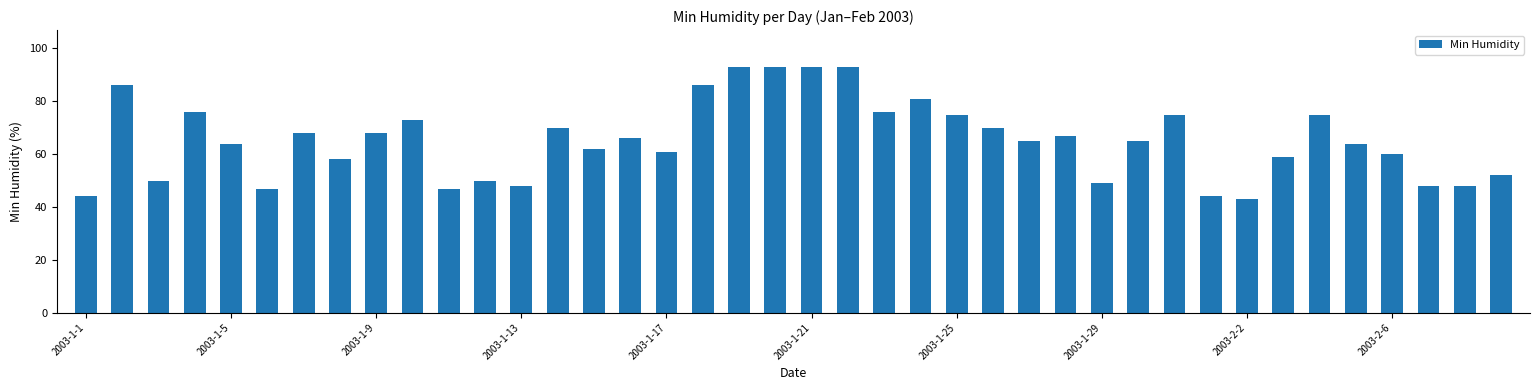

What is the sum of all values?

2612